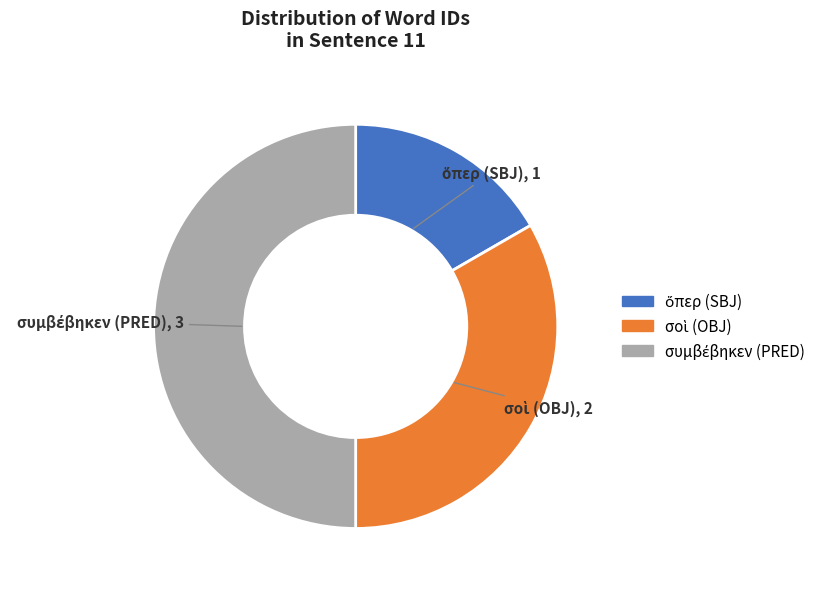

How many segments does this pie chart have?

3